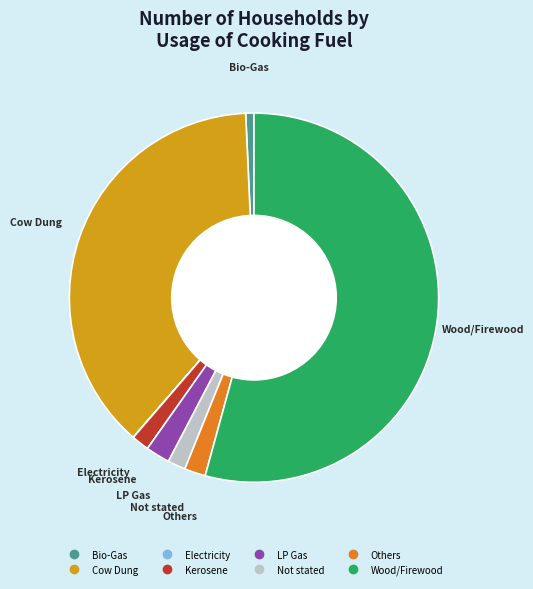

Is the sum of Others and Not stated greater than half?

No